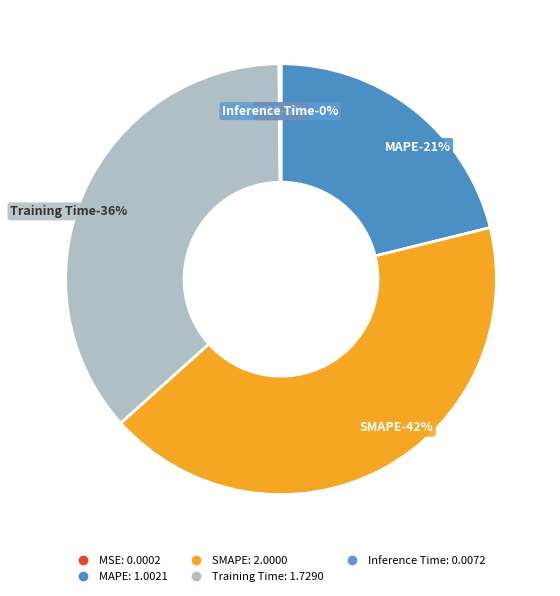

Which category has the smallest portion of the pie?

MSE